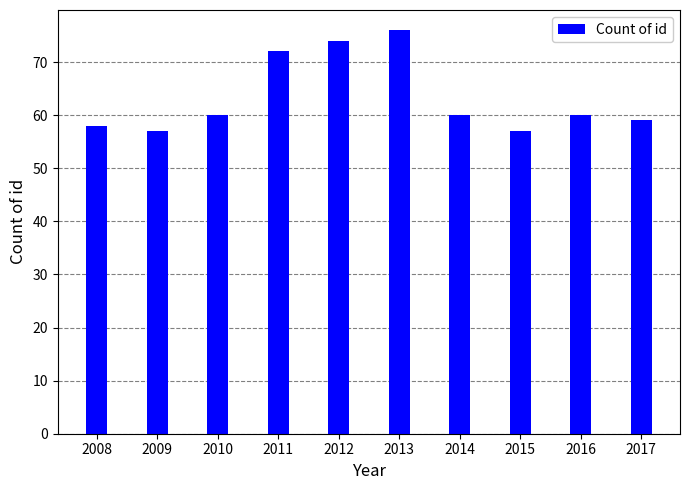

What is the difference between the second highest and minimum values?

17